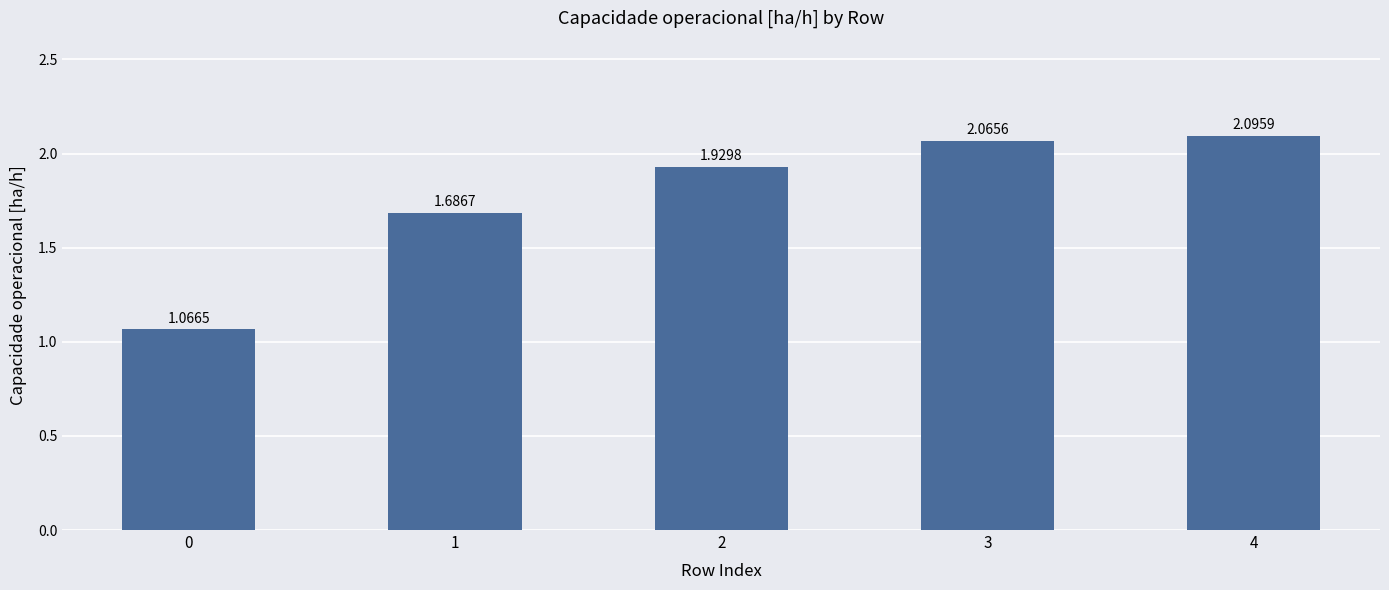

List the labels in order of value, smallest first.

0, 1, 2, 3, 4